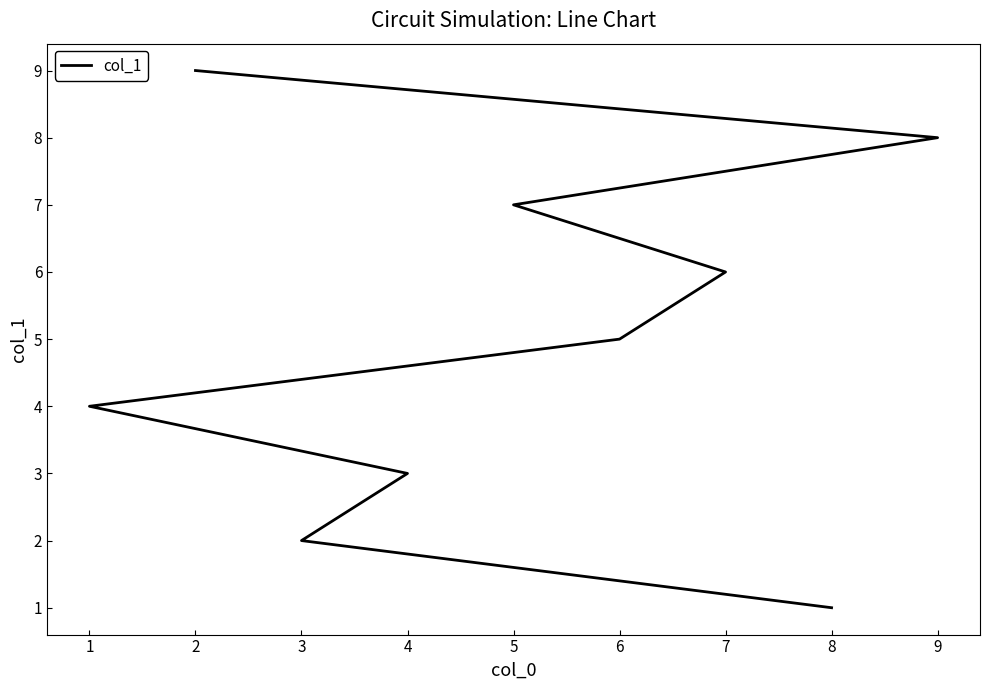

How many categories are shown in the chart?

9